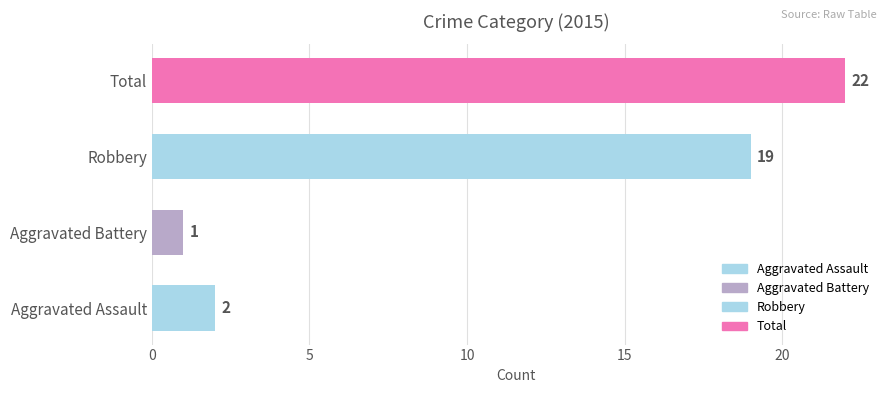

Which has a higher value, Aggravated Battery or Total?

Total